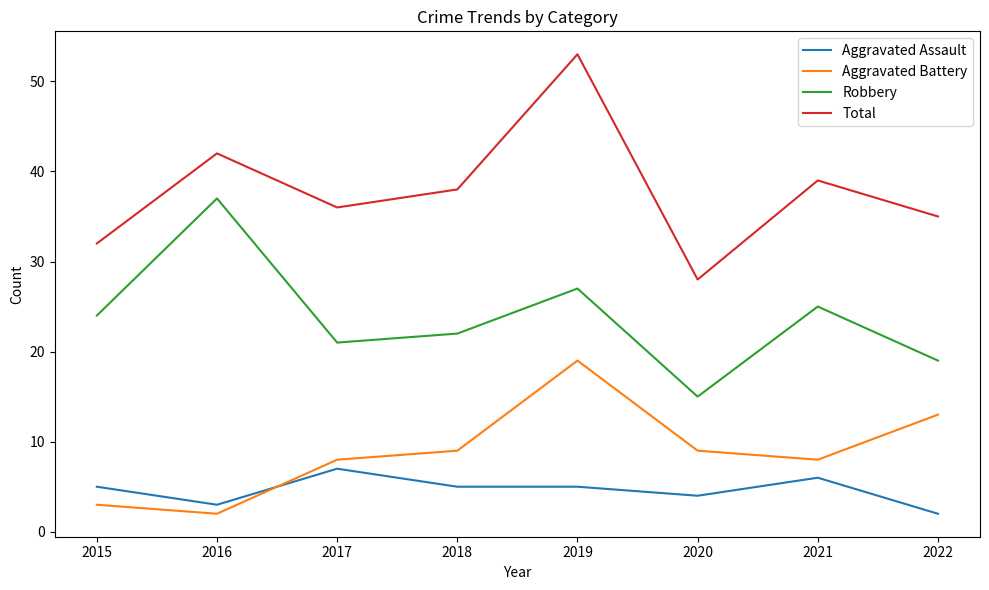

What is the approximate value of Aggravated Battery at 2017?

8